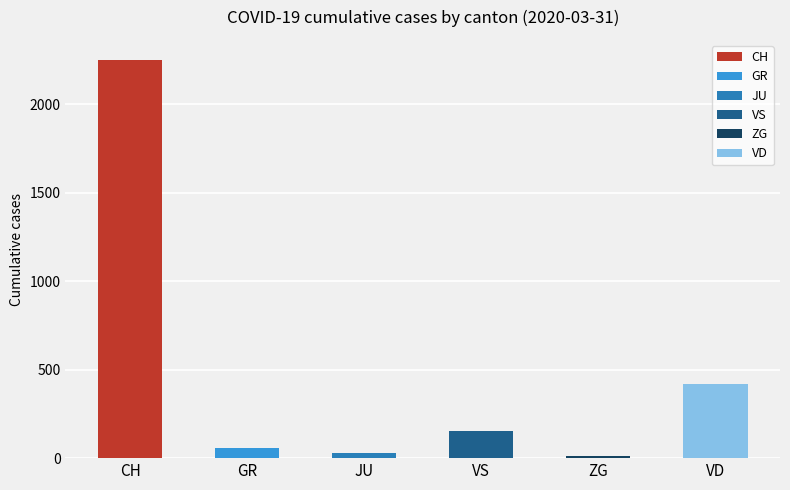

Reading left to right, extract all data points from this chart.

CH=2251	GR=58	JU=29	VS=153	ZG=14	VD=420